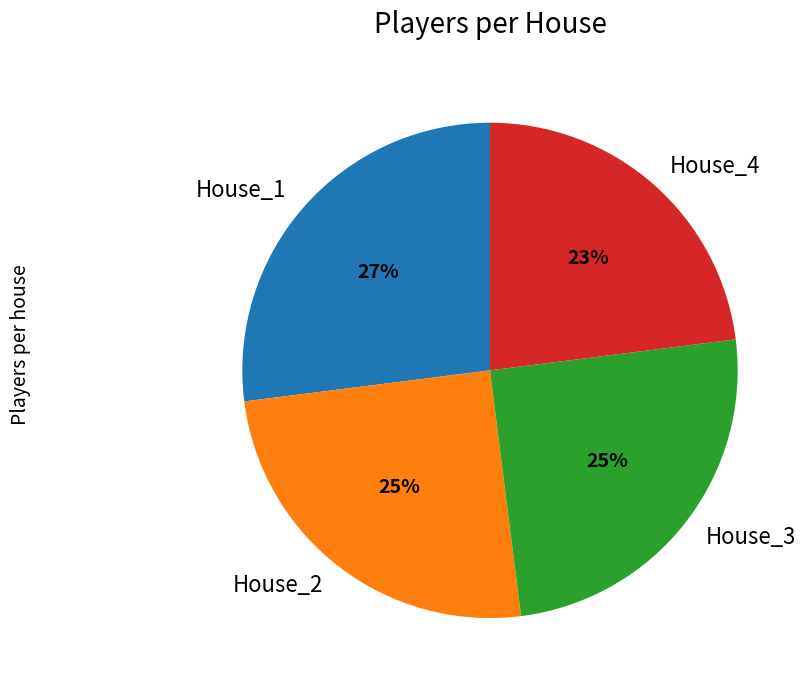

How many slices are in this pie chart?

4